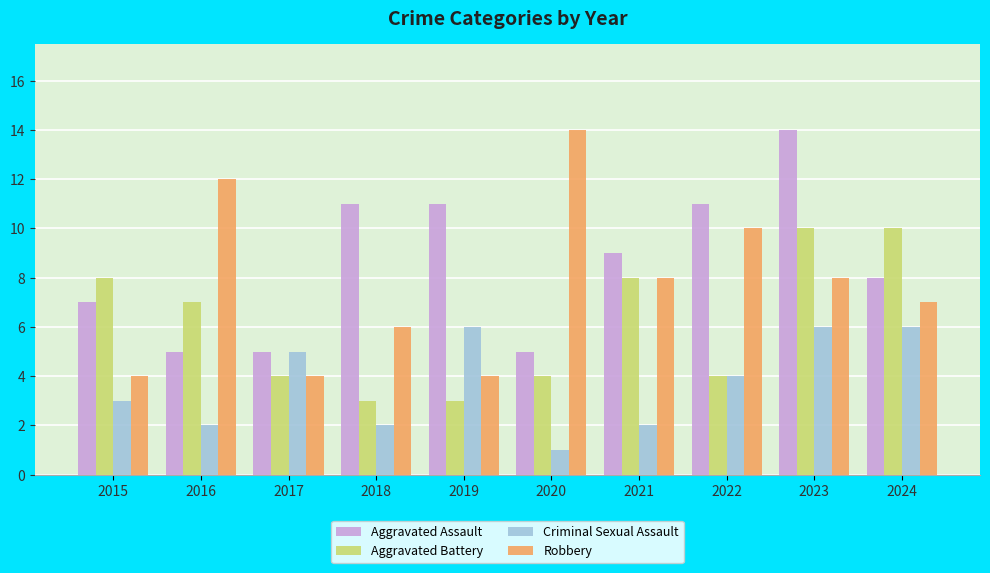

Which category has the lowest value in the Criminal Sexual Assault series?

2020